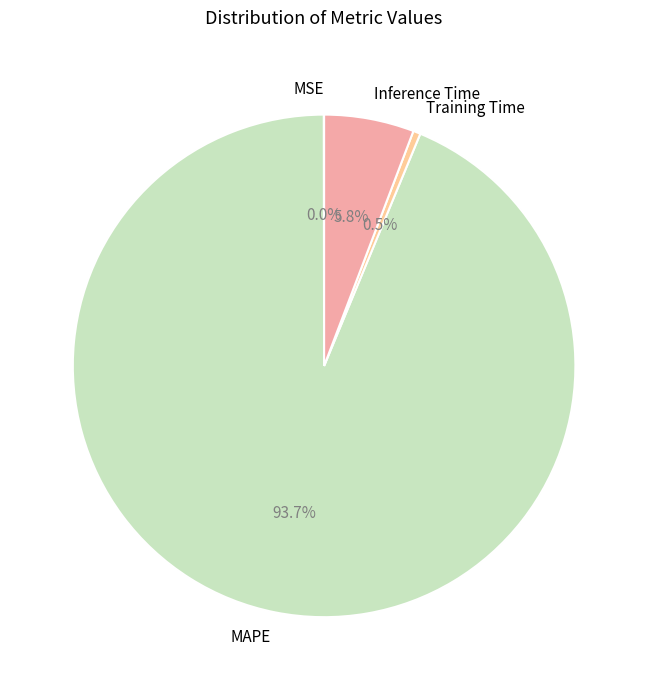

Is there any slice that represents more than half of the pie?

Yes